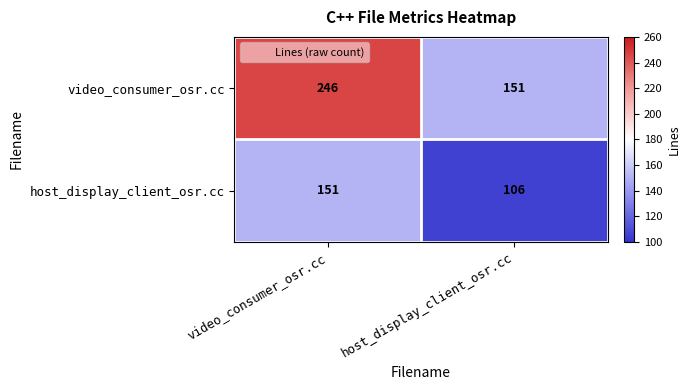

List the series in order of their peak value, highest first.

video_consumer_osr.cc, host_display_client_osr.cc